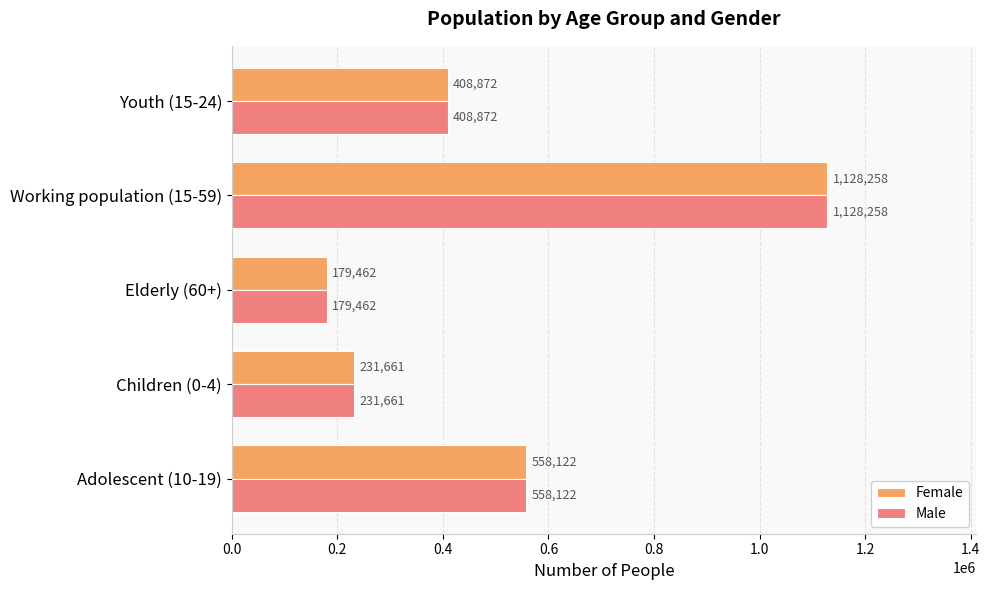

Rank the categories by Female value from lowest to highest.

Elderly (60+), Children (0-4), Youth (15-24), Adolescent (10-19), Working population (15-59)